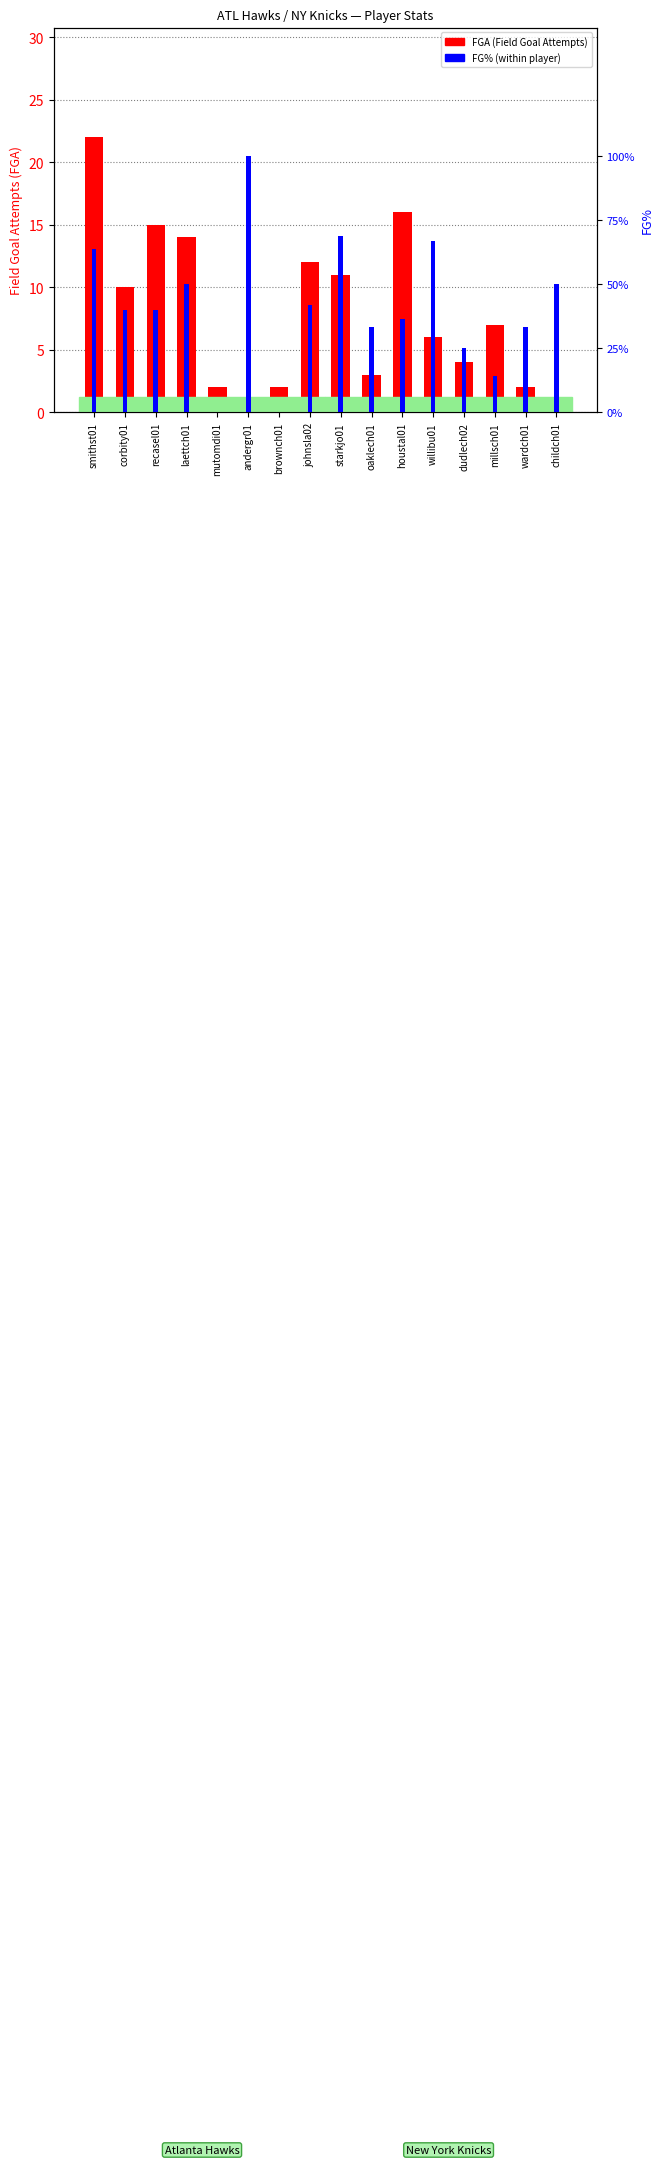

Reading left to right, transcribe all the data shown in this chart.

FGA: 22.0	10.0	15.0	14.0	2.0	1.0	2.0	12.0	11.0	3.0	16.0	6.0	4.0	7.0	2.0	1.0
FG%: 63.6	40.0	40.0	50.0	0.0	100.0	0.0	41.7	68.8	33.3	36.4	66.7	25.0	14.3	33.3	50.0